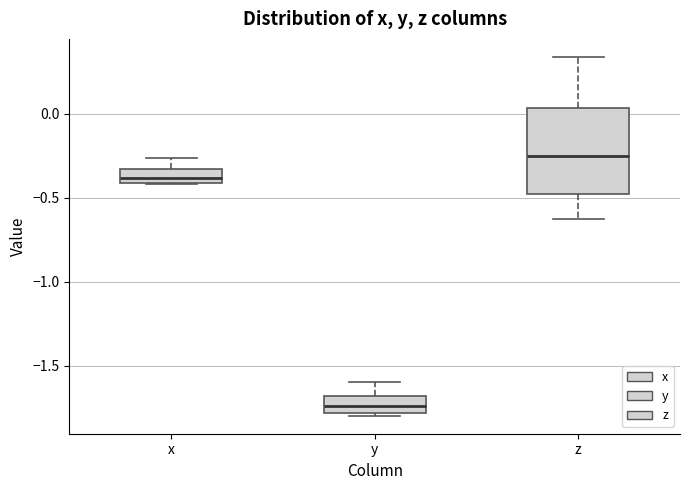

Reading left to right, transcribe this box plot: for each box, give where its median line is, the range the box spans, and where its two whiskers end, as read against the y-axis. The values are not printed on the chart, so give them approximately, as read against the axis.

x: median -0.40 (just above the box's lower edge), box -0.40 to -0.35, whiskers -0.40 to -0.25
y: median -1.75, box -1.80 to -1.70, whiskers -1.80 to -1.60
z: median -0.25, box -0.50 to 0.05, whiskers -0.65 to 0.35